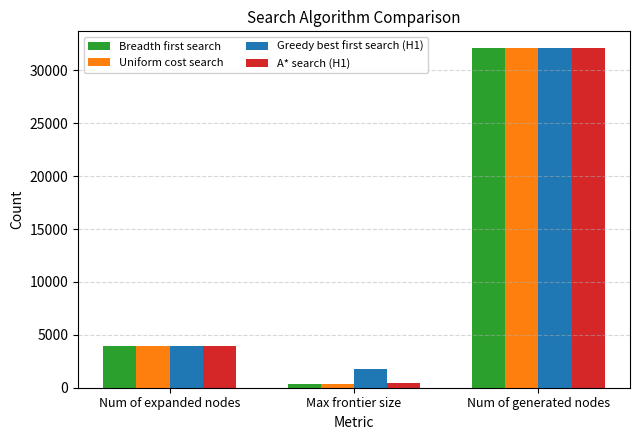

The value of Breadth first search at Num of expanded nodes is 1710. True or false?

False